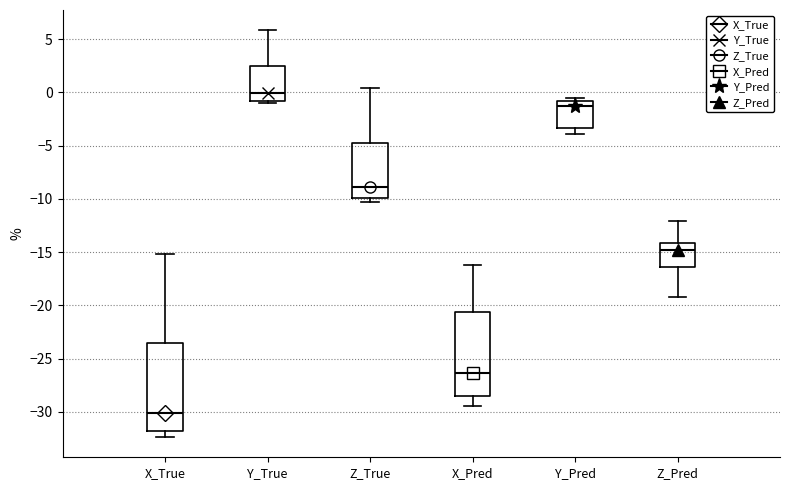

Which box's median line is the highest?

Y_True